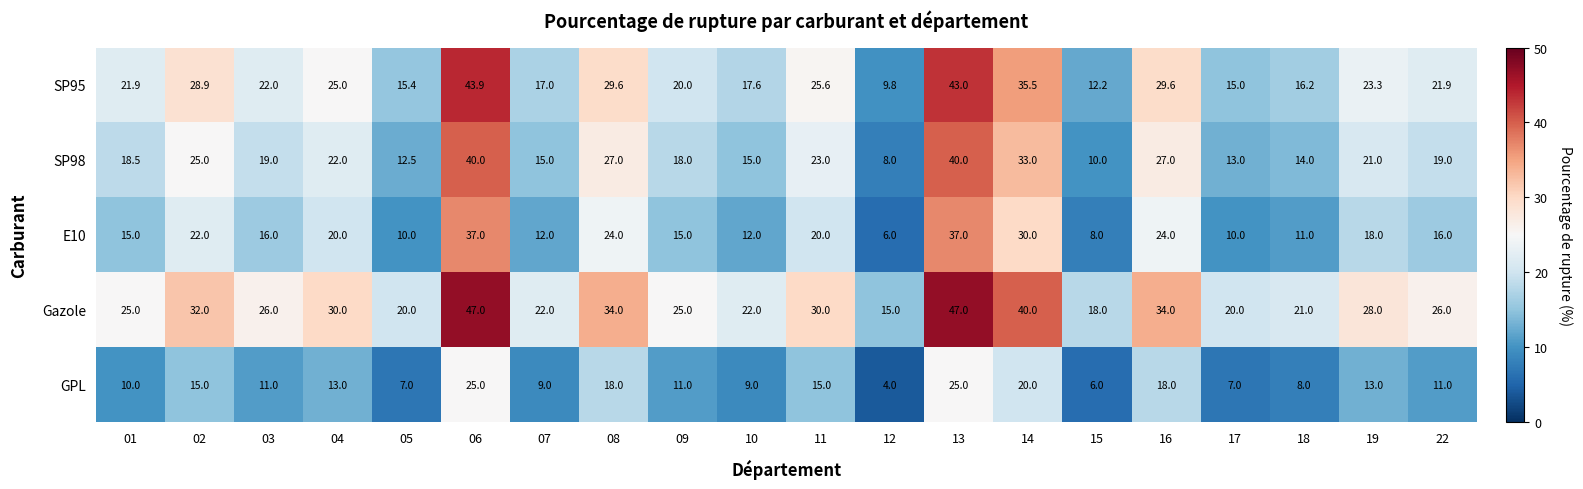

What is the difference between the maximum and minimum values in the Gazole series?

32.0